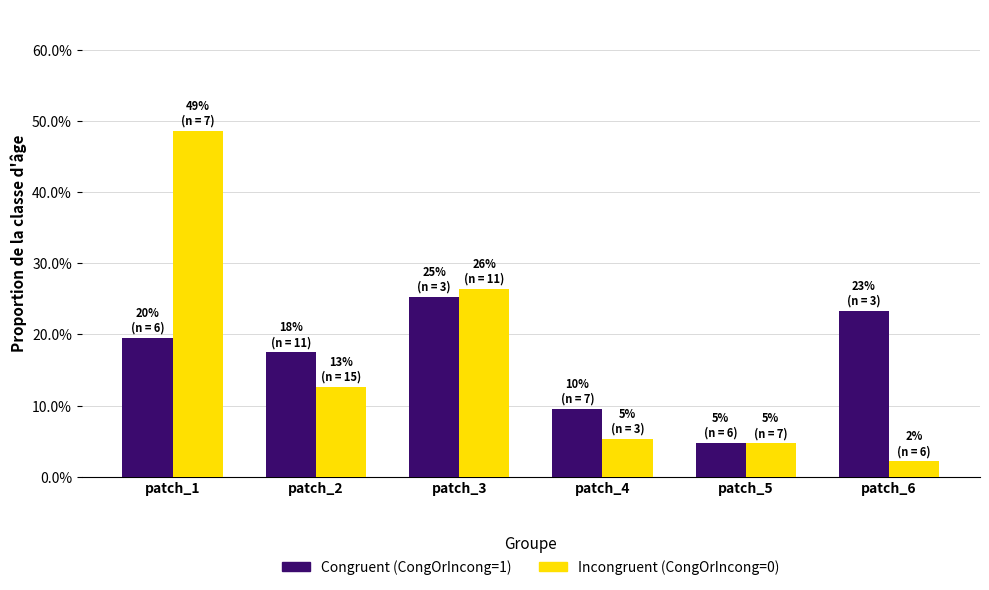

What is the average value of the Congruent (CongOrIncong=1) series?

0.2